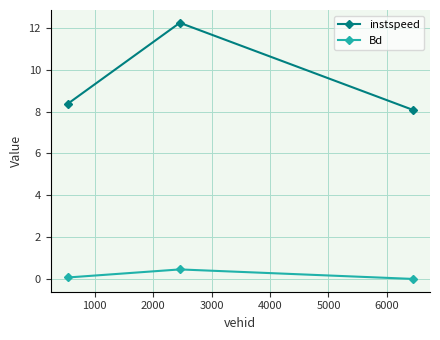

How many lines are shown in the chart?

2